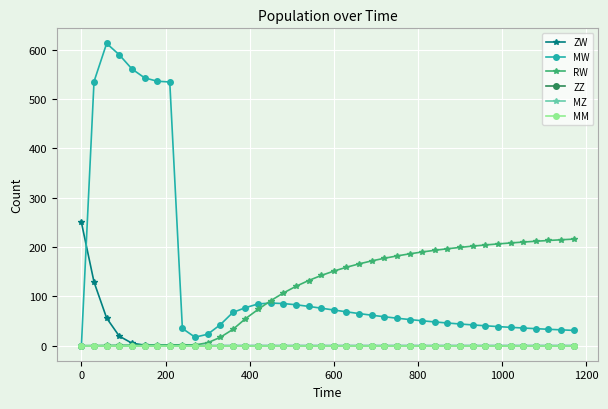

Is this an area chart (filled region under the line)?

No